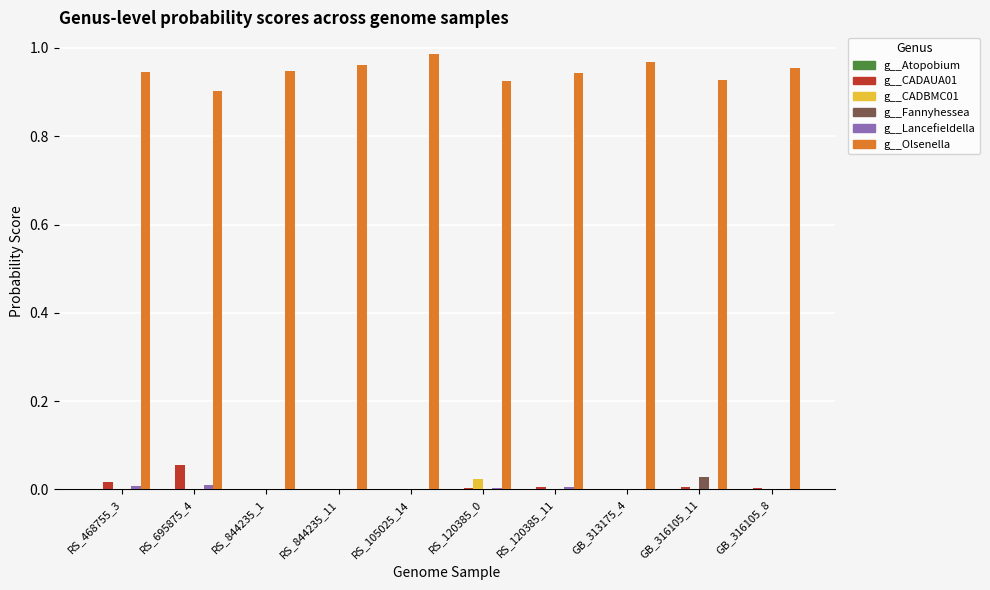

How many data points does each series have?

10